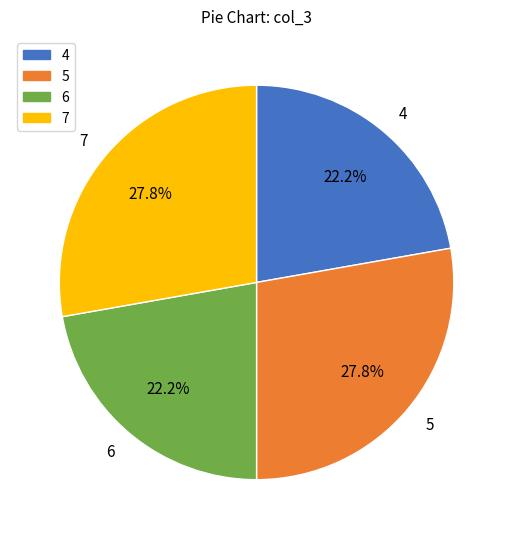

Between 7 and 4, which is larger?

7